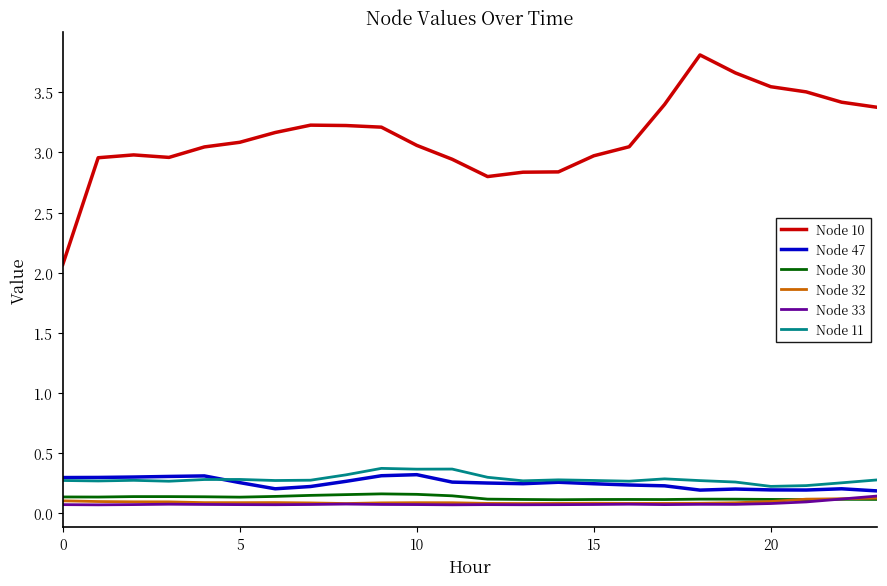

Which series has the largest total across all categories?

Node 10